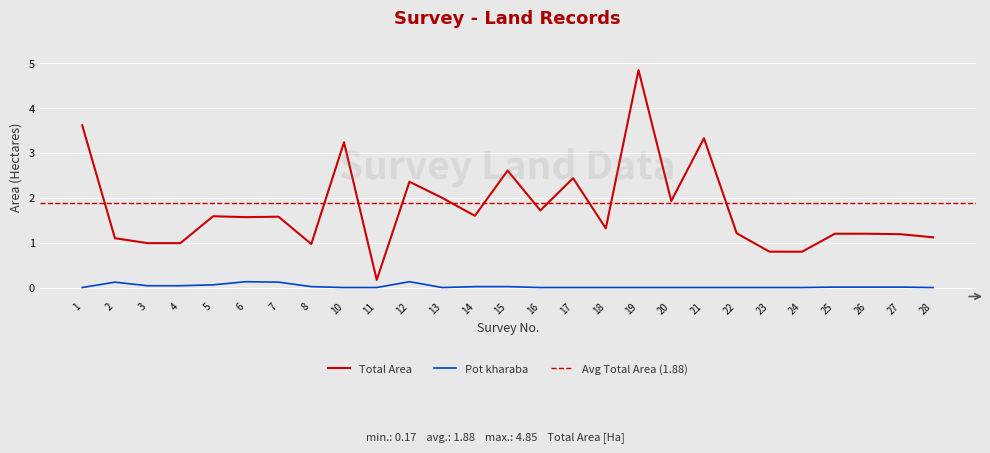

Rank the series by their maximum value, from lowest to highest.

Pot kharaba, Total Area